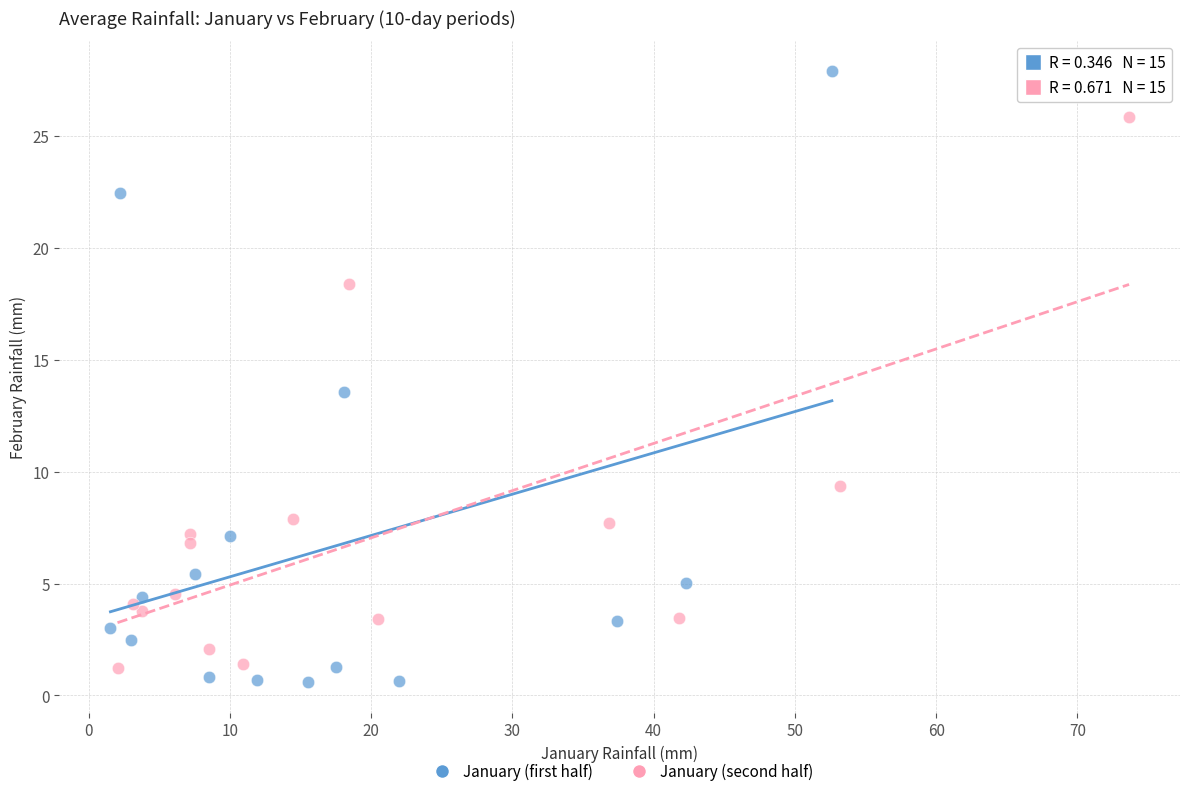

Which series reaches the minimum Y coordinate?

January (first half)